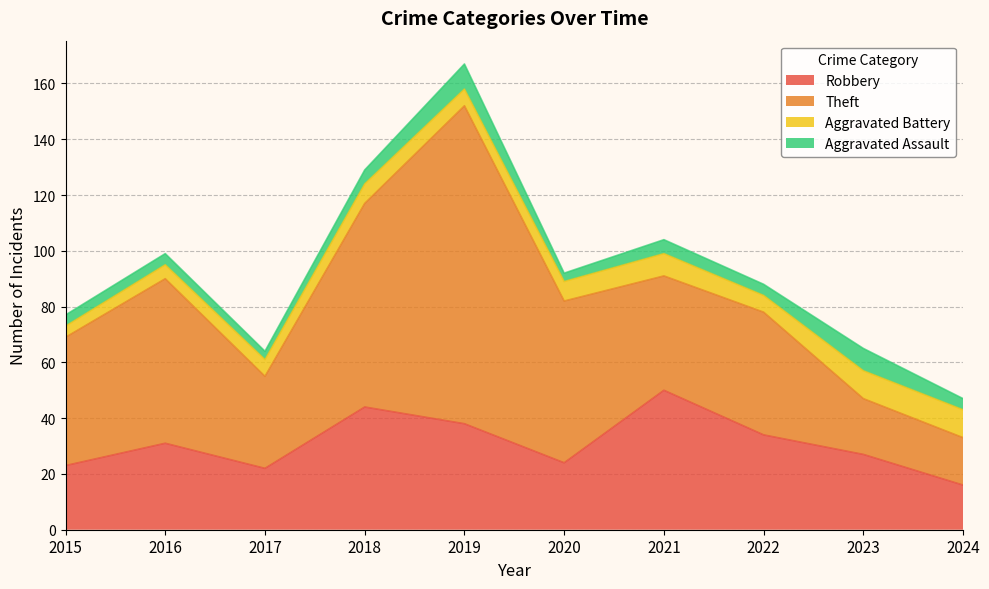

Which category has the highest value in the Robbery series?

2021